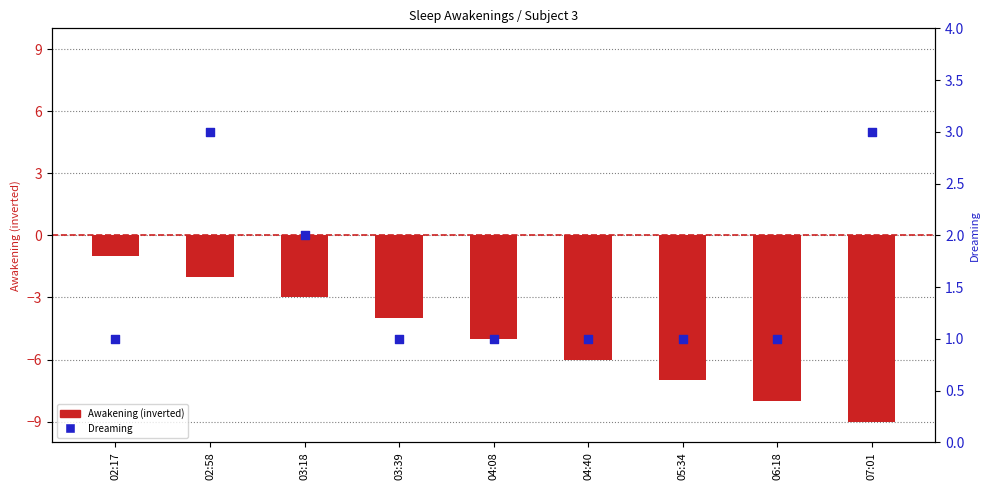

At how many categories does at least one series exceed 2?

2